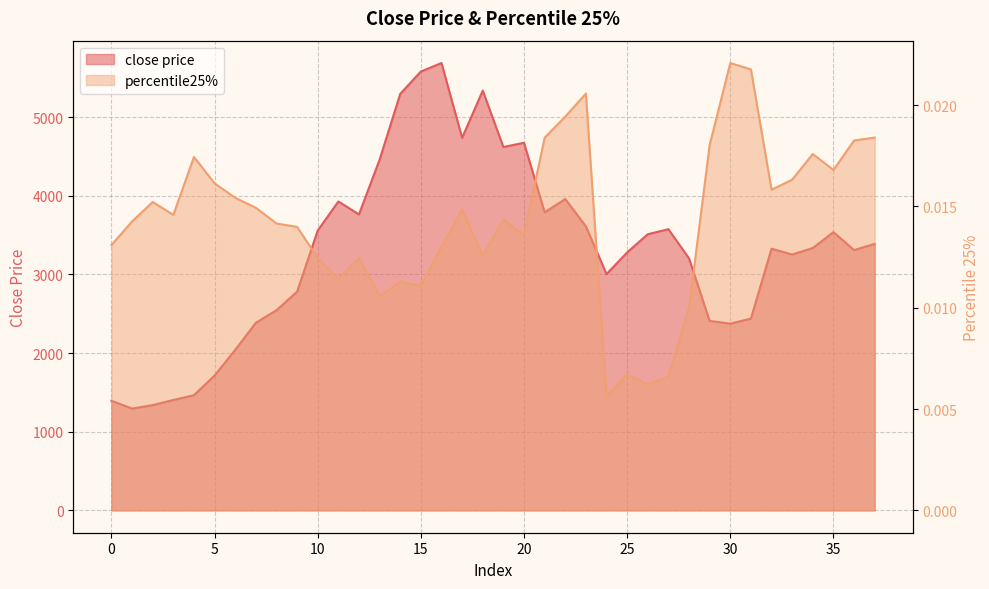

At which label is percentile25% closest to 0?

24